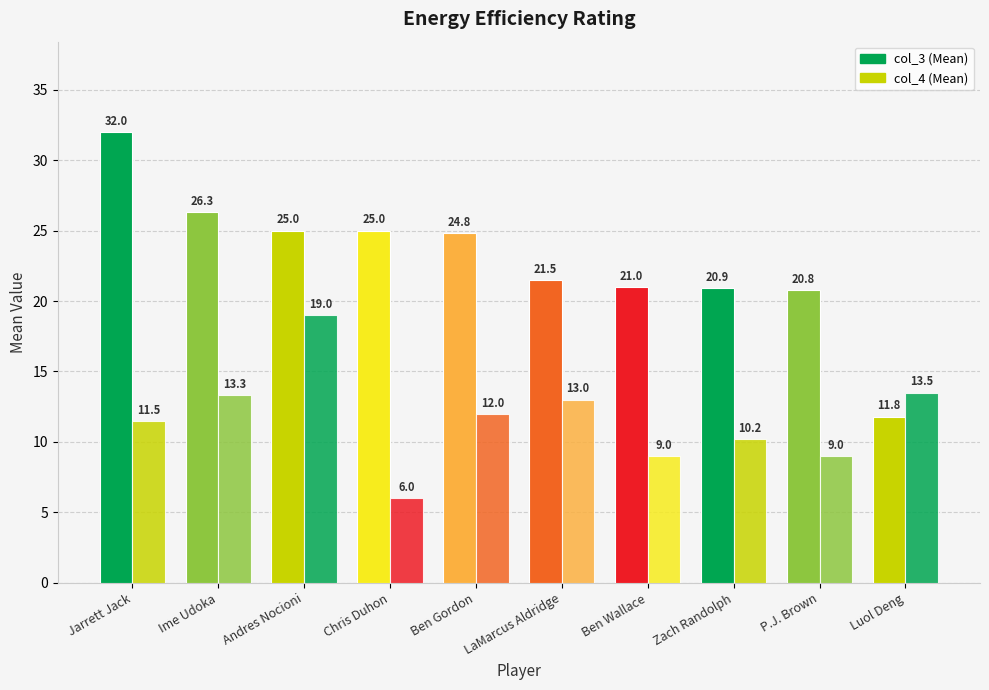

How many values in the col_4 (Mean) series are below 12?

5